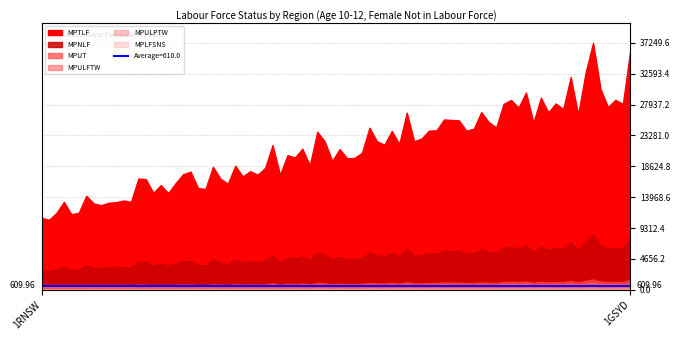

Rank the series by their maximum value, from highest to lowest.

MPTLF, MPNLF, MPUT, MPULFTW, MPULPTW, MPLFSNS